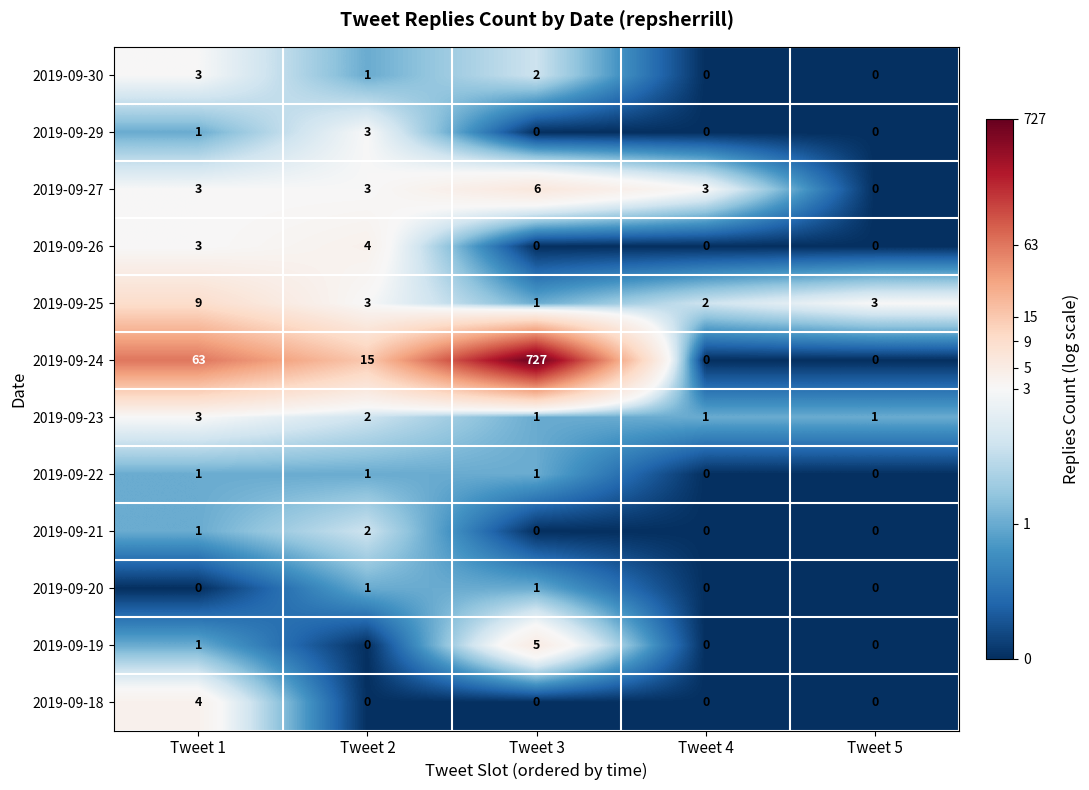

The value of 2019-09-24 at Tweet 2 is 15. True or false?

True